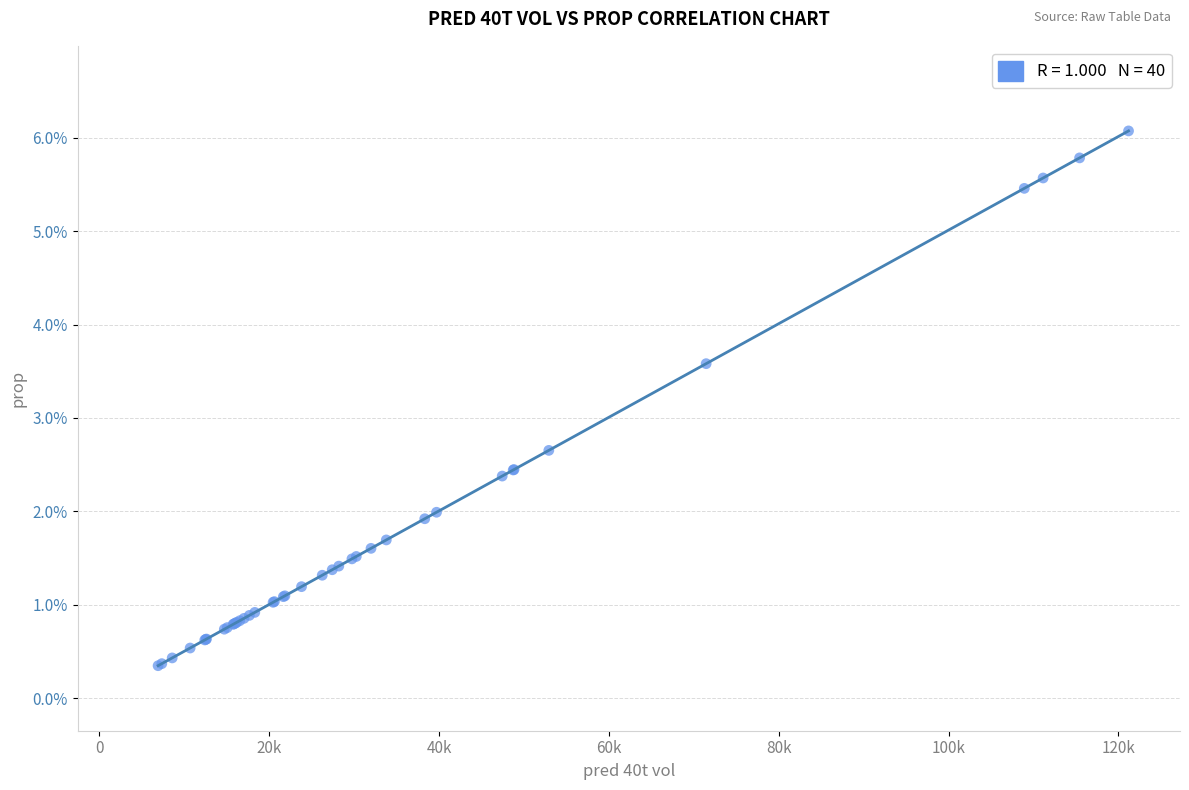

What Y value in the scatter plot is closest to 3?

2.7